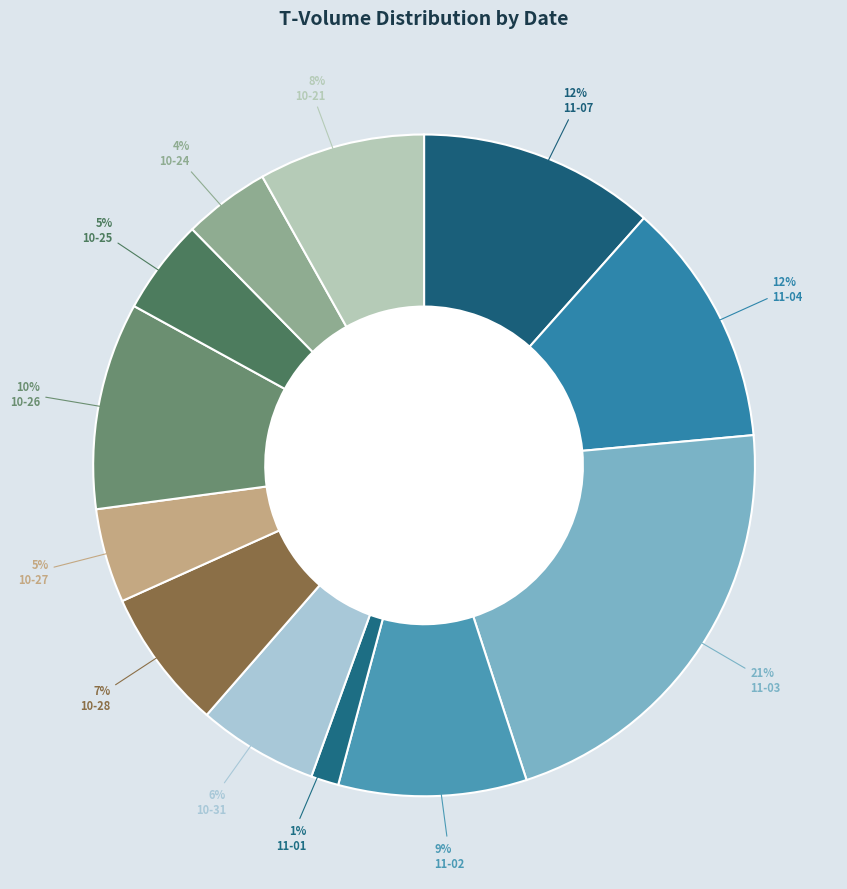

What is the largest slice in the pie chart?

11-03